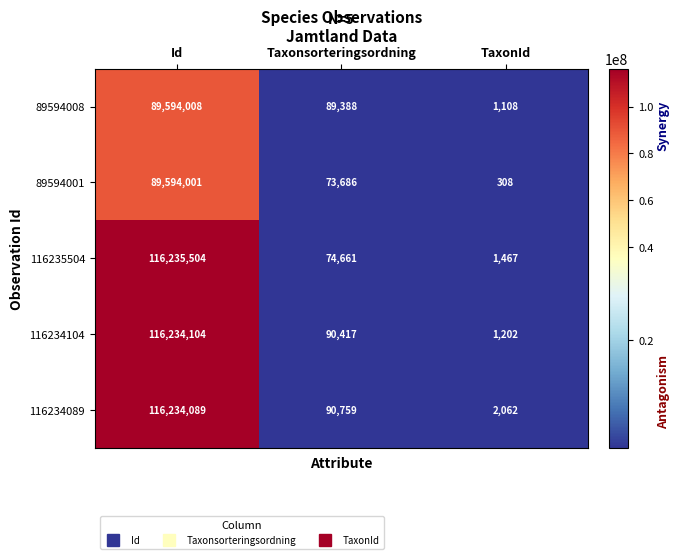

The value of 116234104 at TaxonId is 1202. True or false?

True